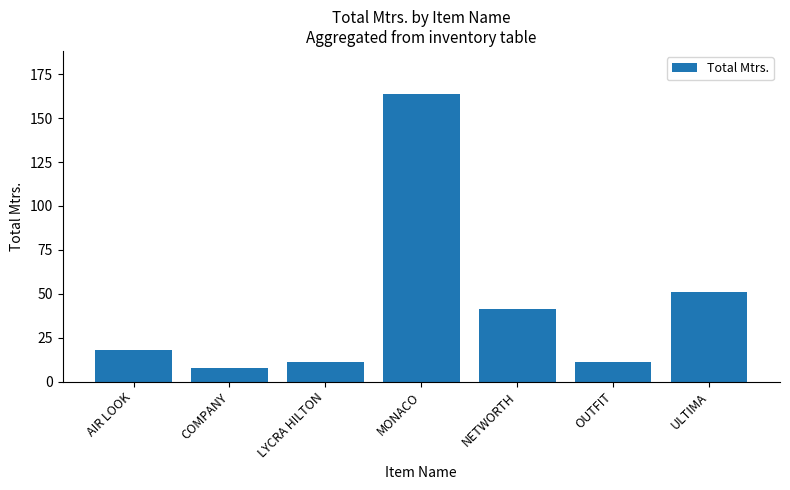

What is the label of the 2nd bar from the right?

OUTFIT